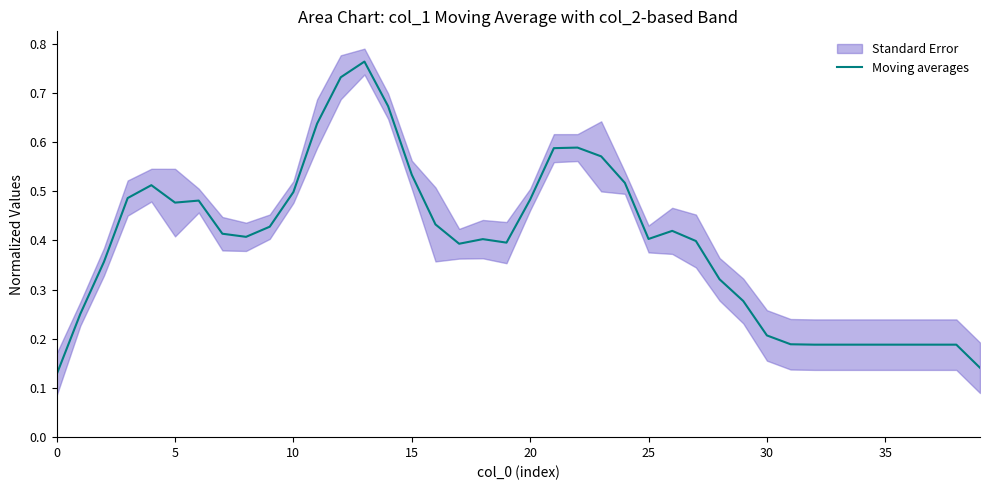

How many categories are shown in the chart?

40